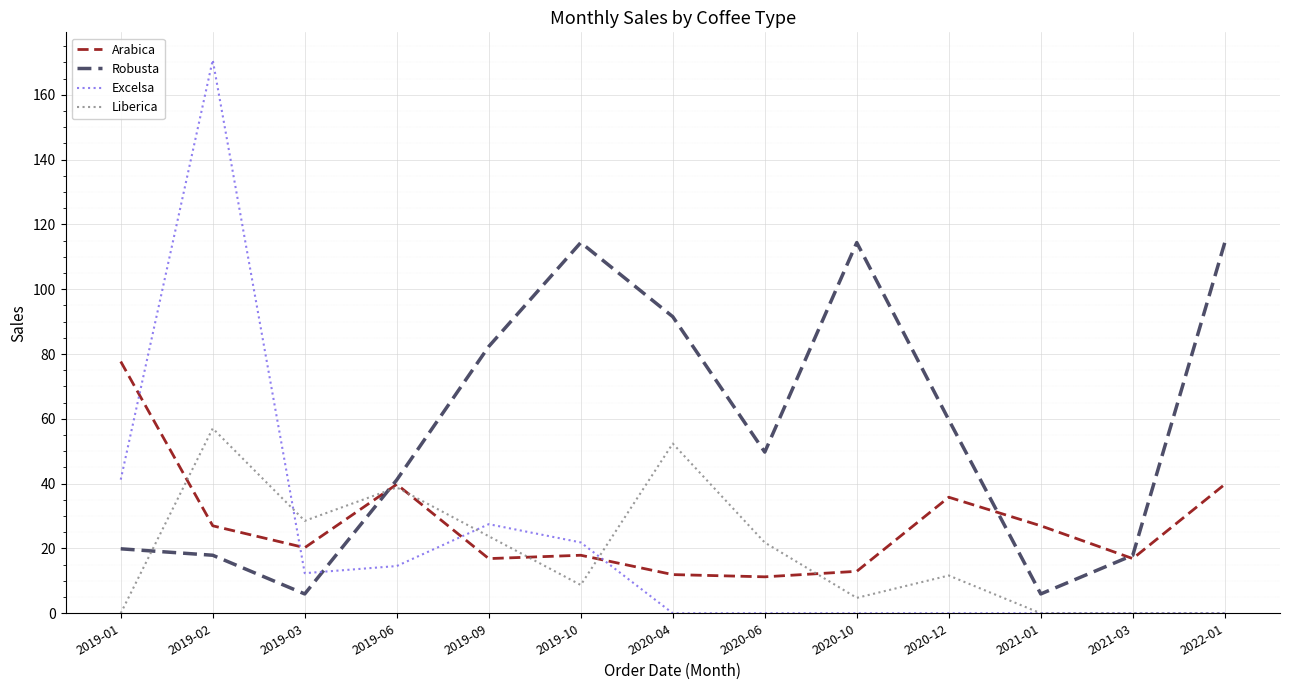

Between 2019-02 and 2020-12, which series saw the biggest shift?

Excelsa